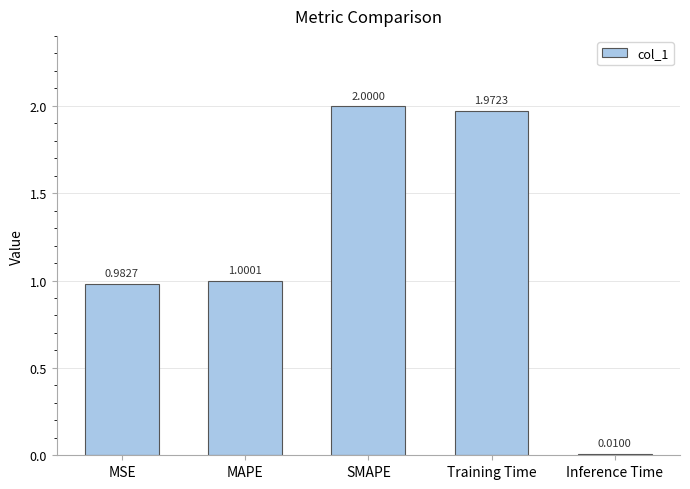

What is the difference between the second highest and minimum values?

2.0